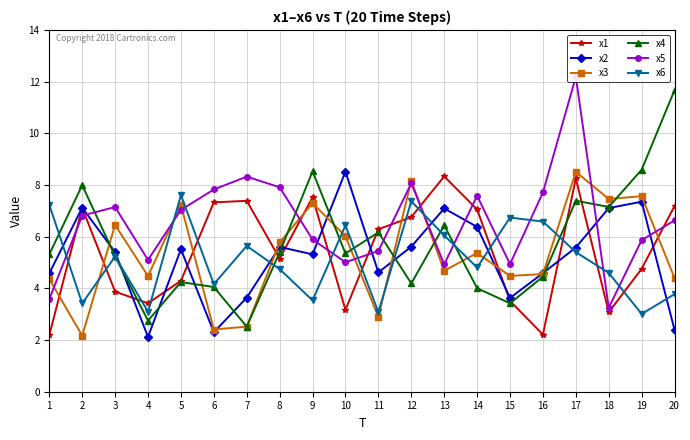

True or false: x1 has a value of 4.3 at 12.

False